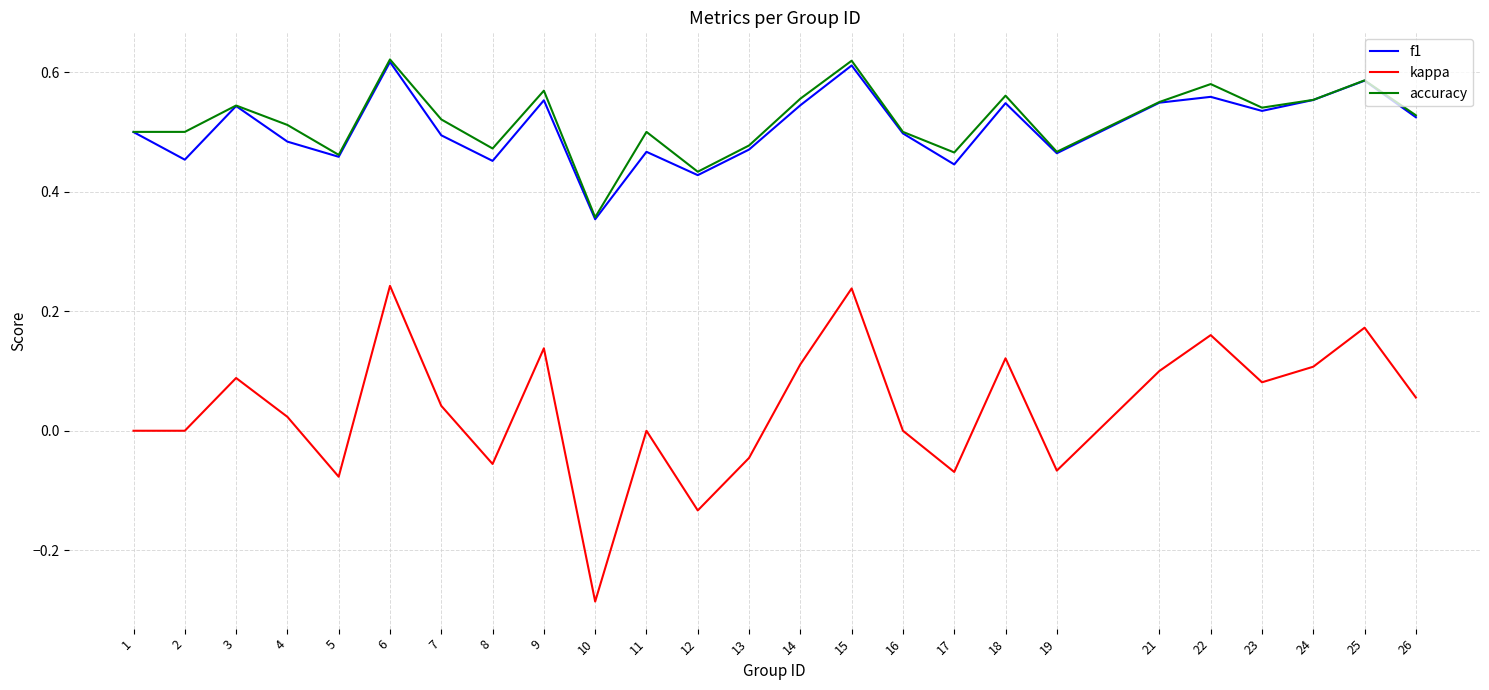

True or false: kappa and accuracy intersect in this chart.

False